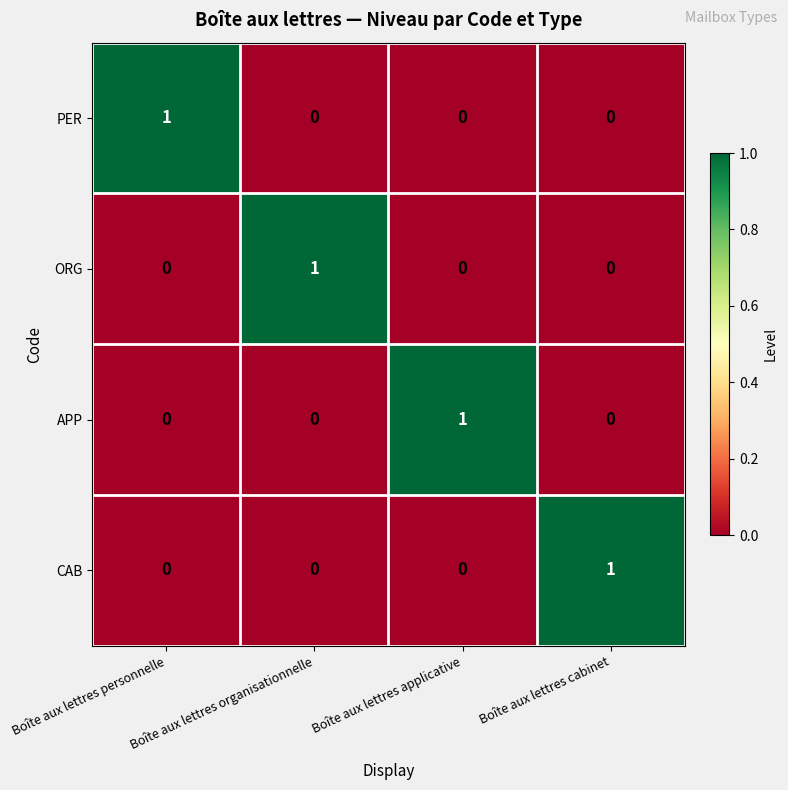

Is it true that PER equals 0 at Boîte aux lettres cabinet?

True